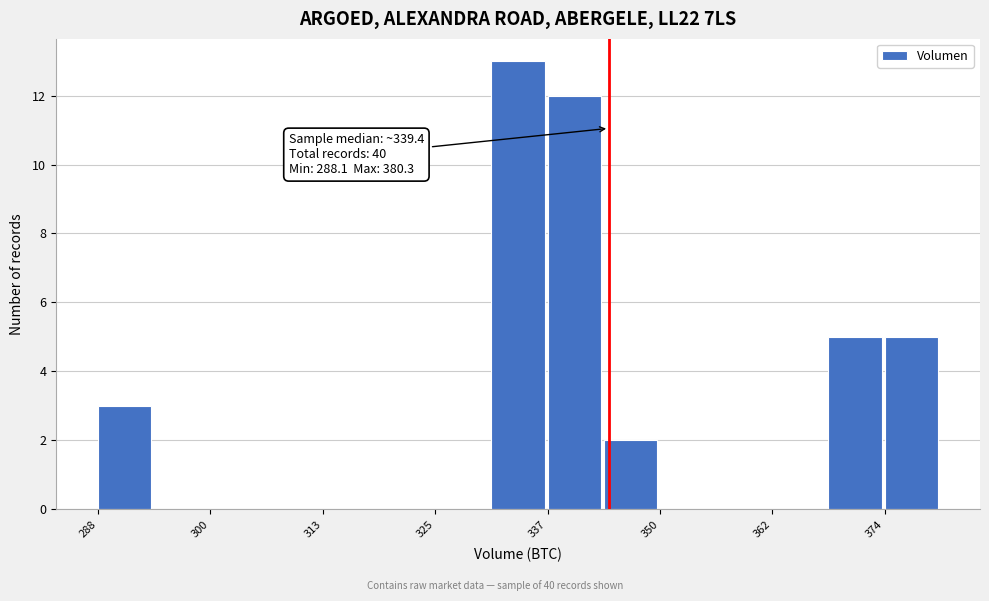

Read against the x-axis, roughly where is the centre of the tallest bar?

334